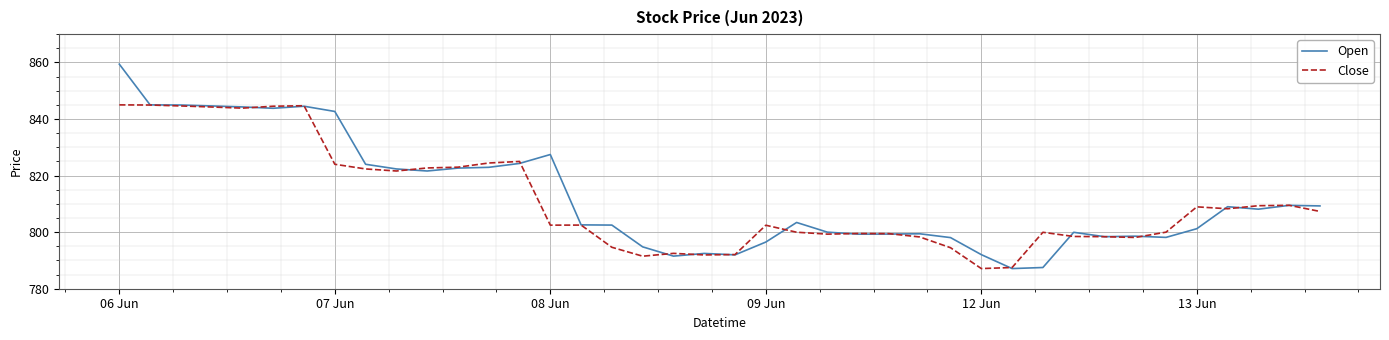

What is the maximum value shown in the chart?

859.4